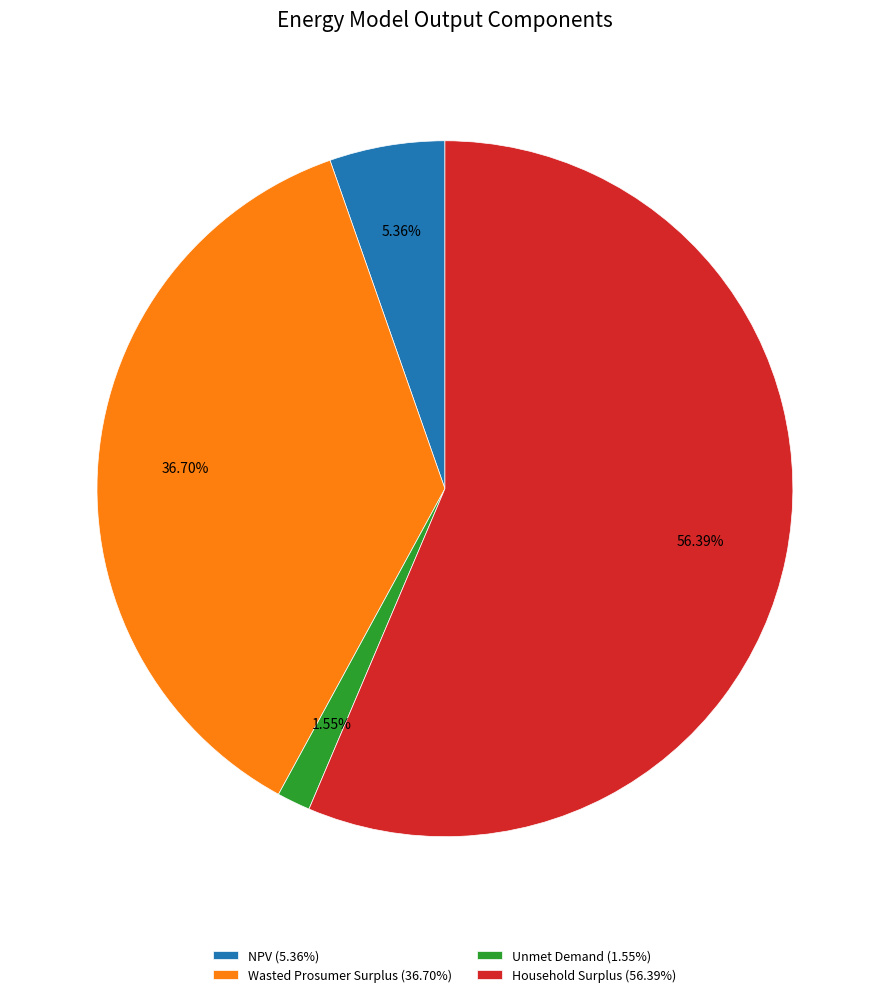

What is the ratio of the value at NPV to the value at Household Surplus?

0.1